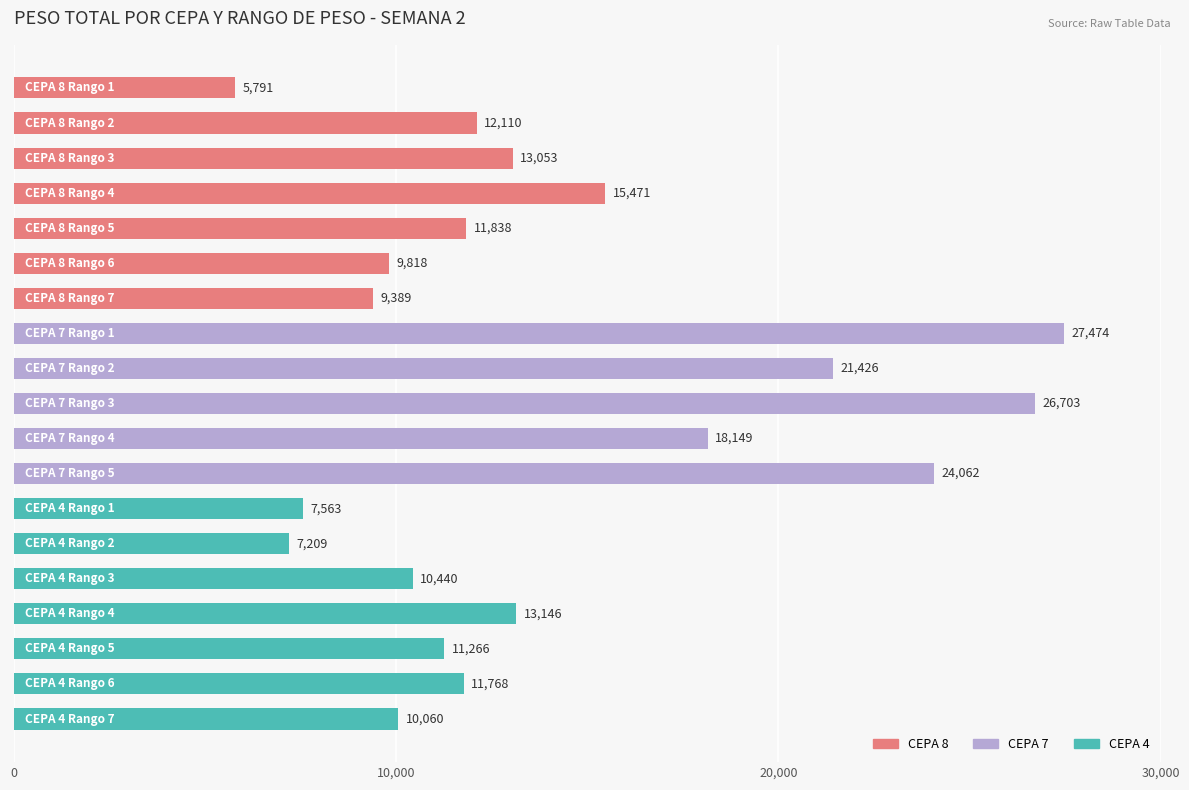

What is the sum of all values?

266736